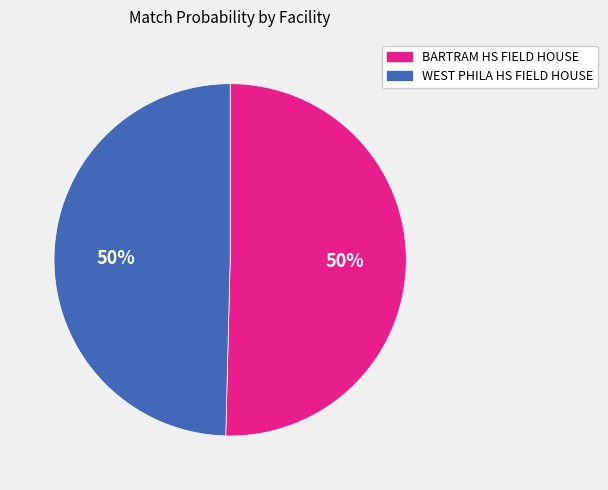

To the nearest percent, what percentage of the pie is WEST PHILA HS FIELD HOUSE?

50%